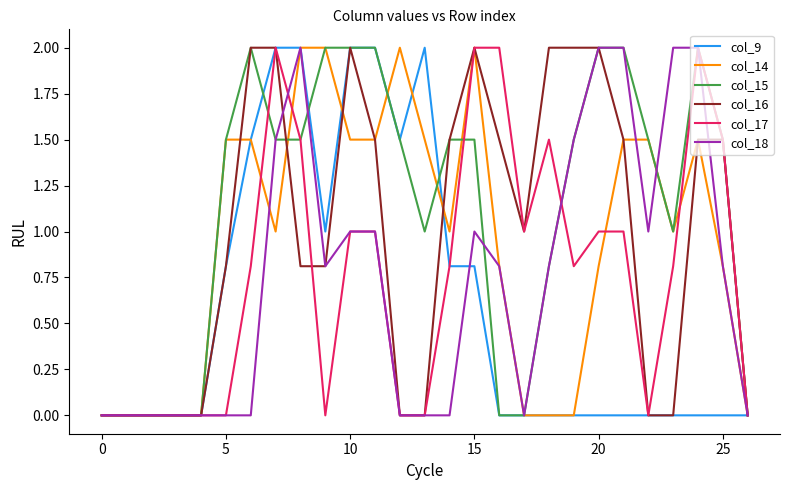

What is the maximum value for col_16?

2.0